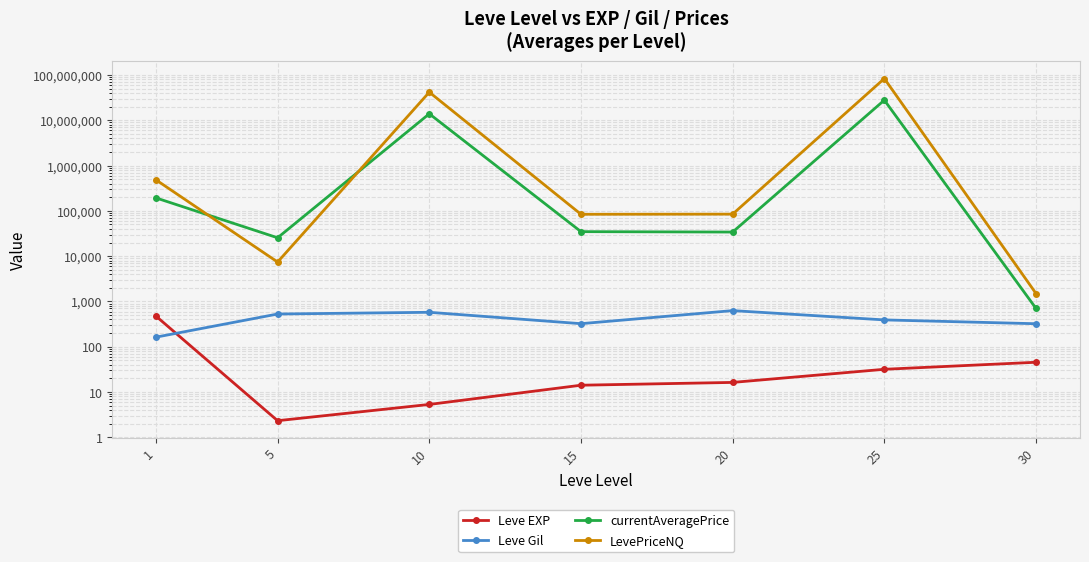

Where does the Leve EXP series first go above 16?

1